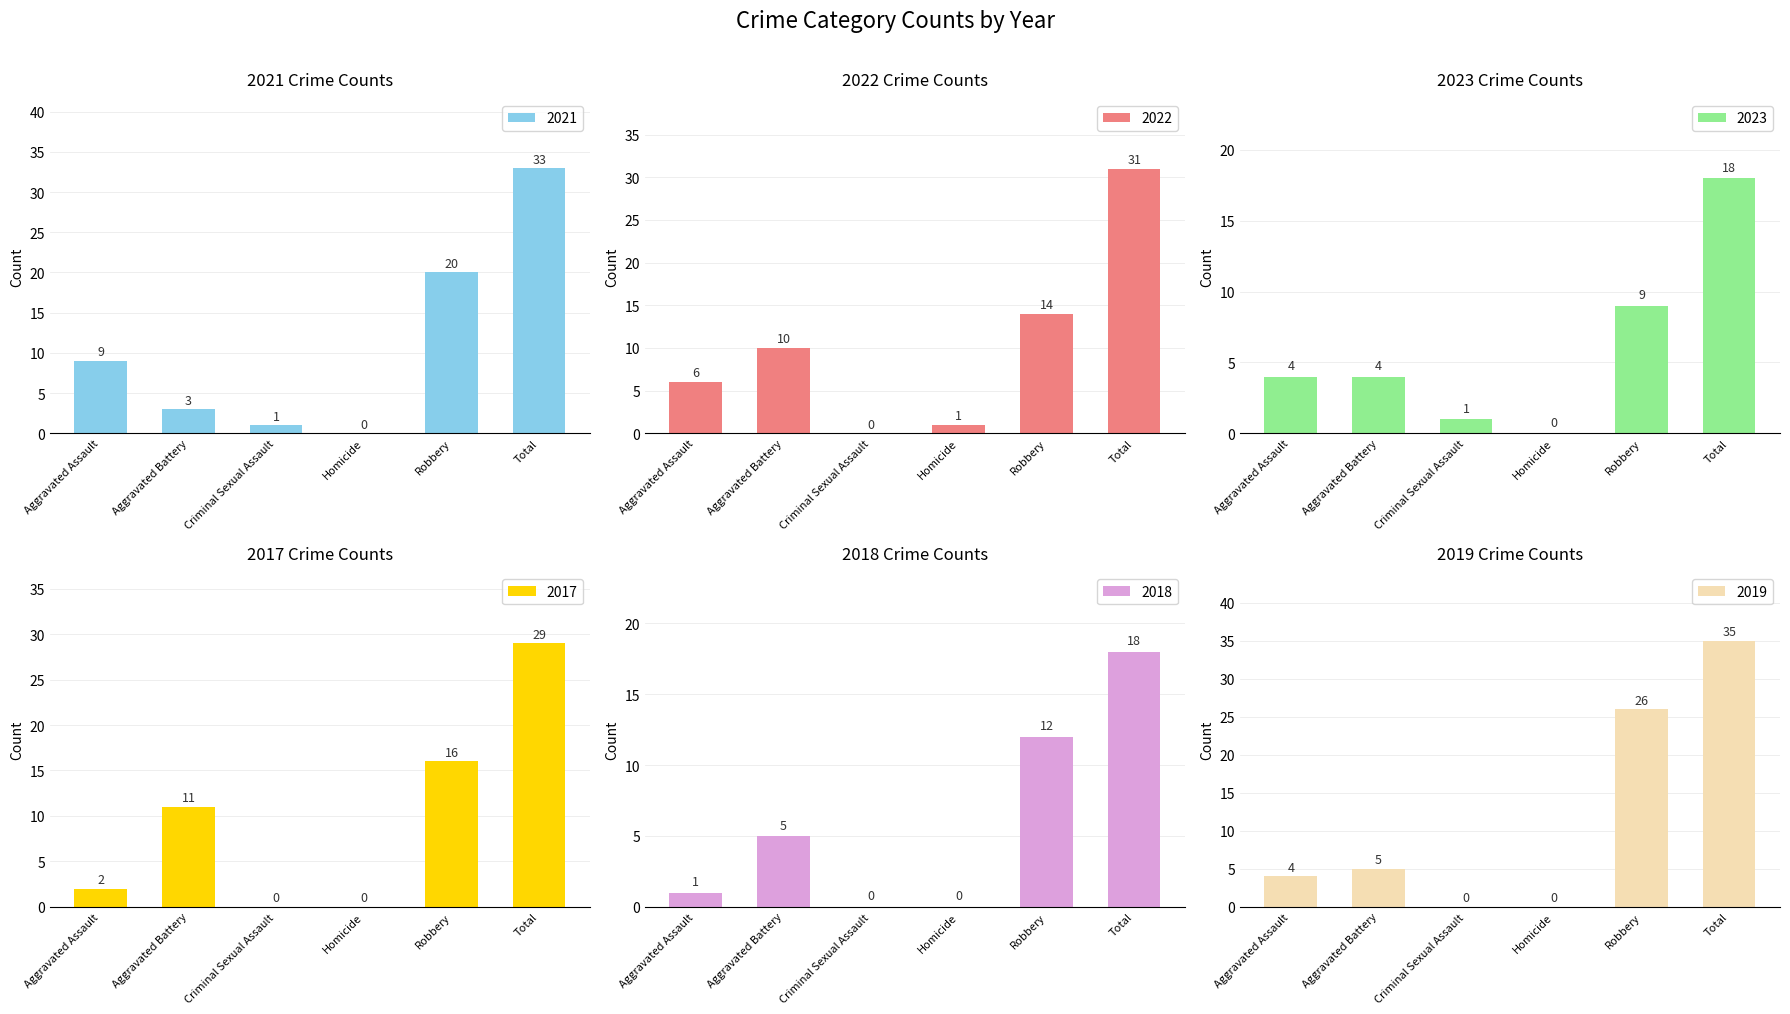

What is the average value of the 2017 series?

10